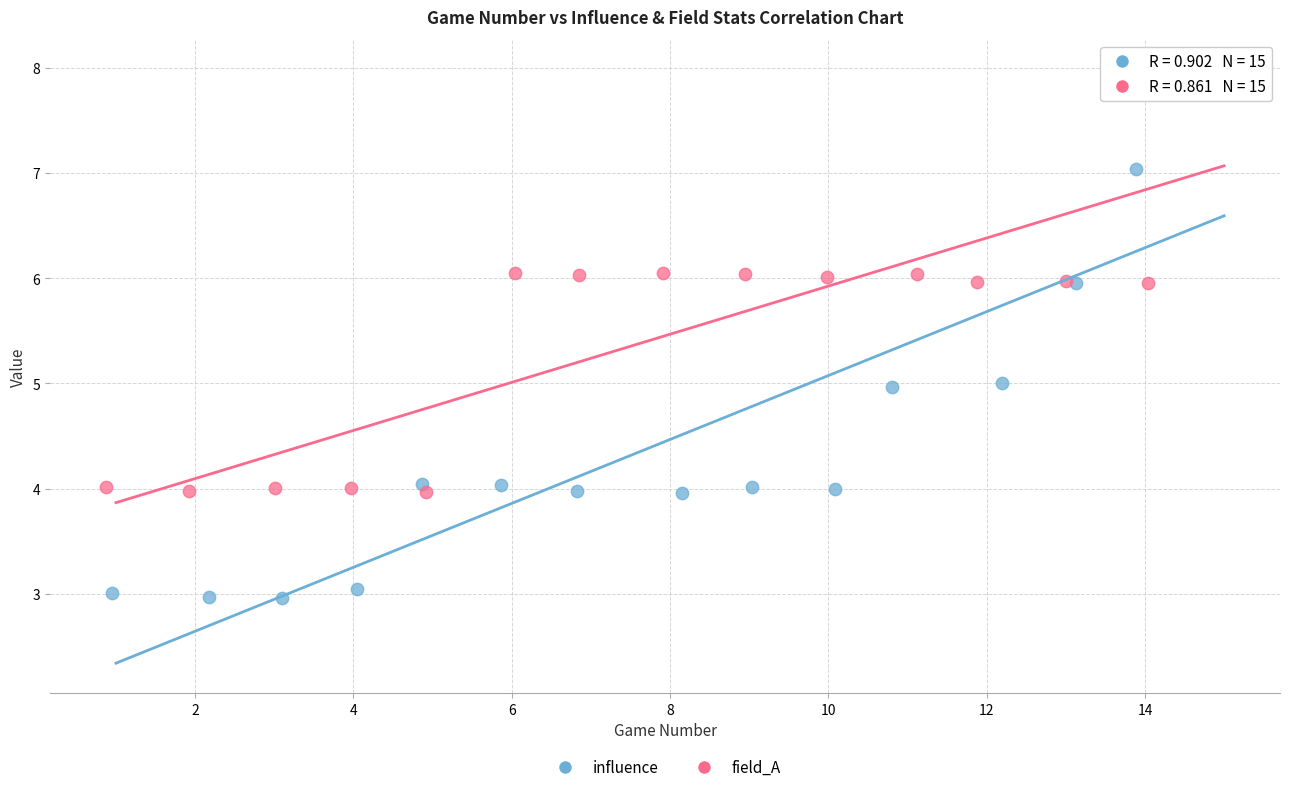

What are all the series names shown in the legend?

influence, field_A